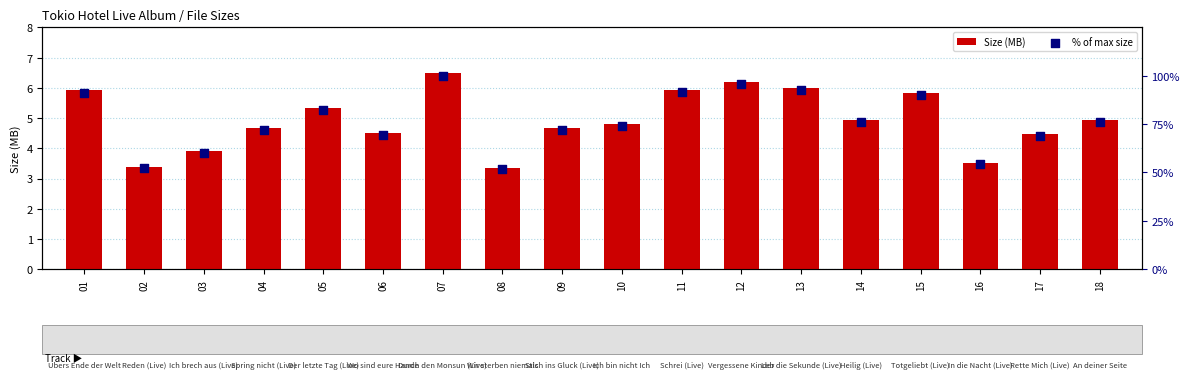

Which series has the largest total across all categories?

% of max size